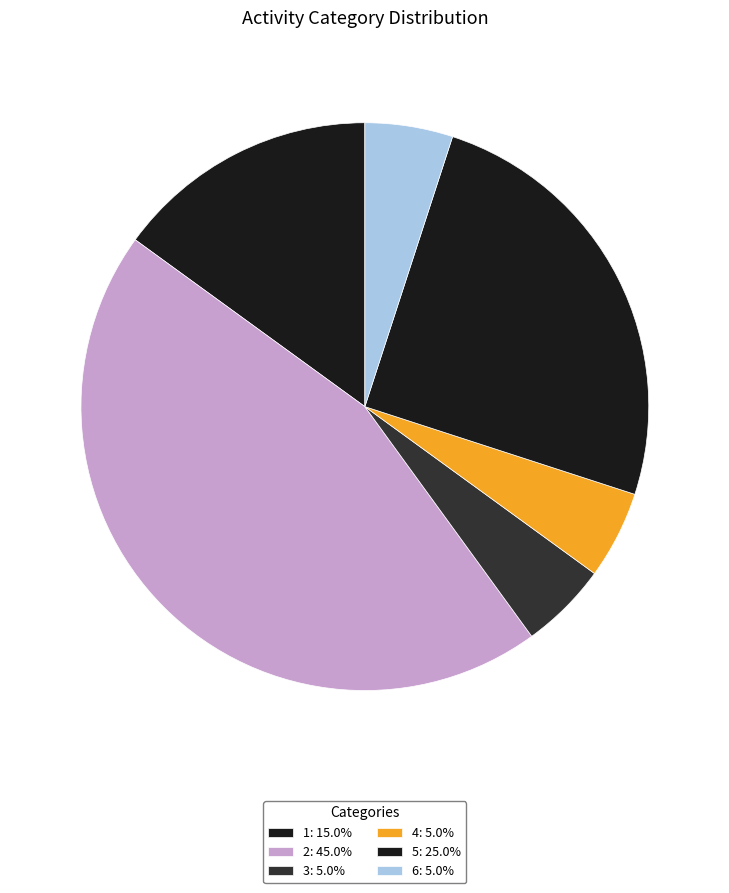

How many segments does this pie chart have?

6